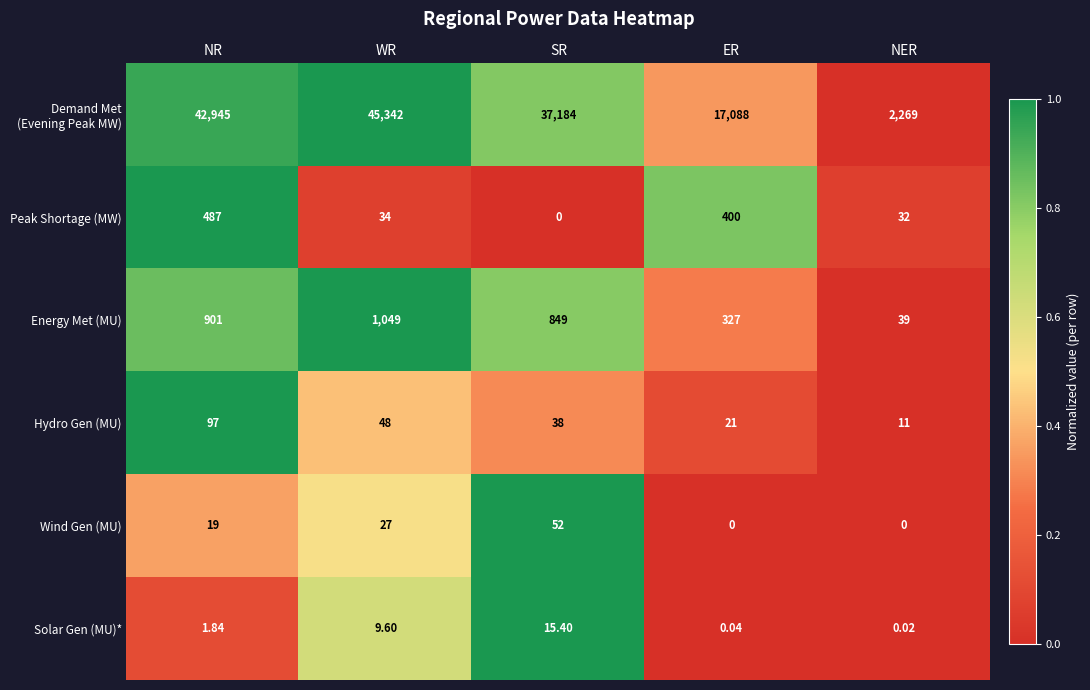

At which label does Solar Gen (MU)* reach its peak?

SR